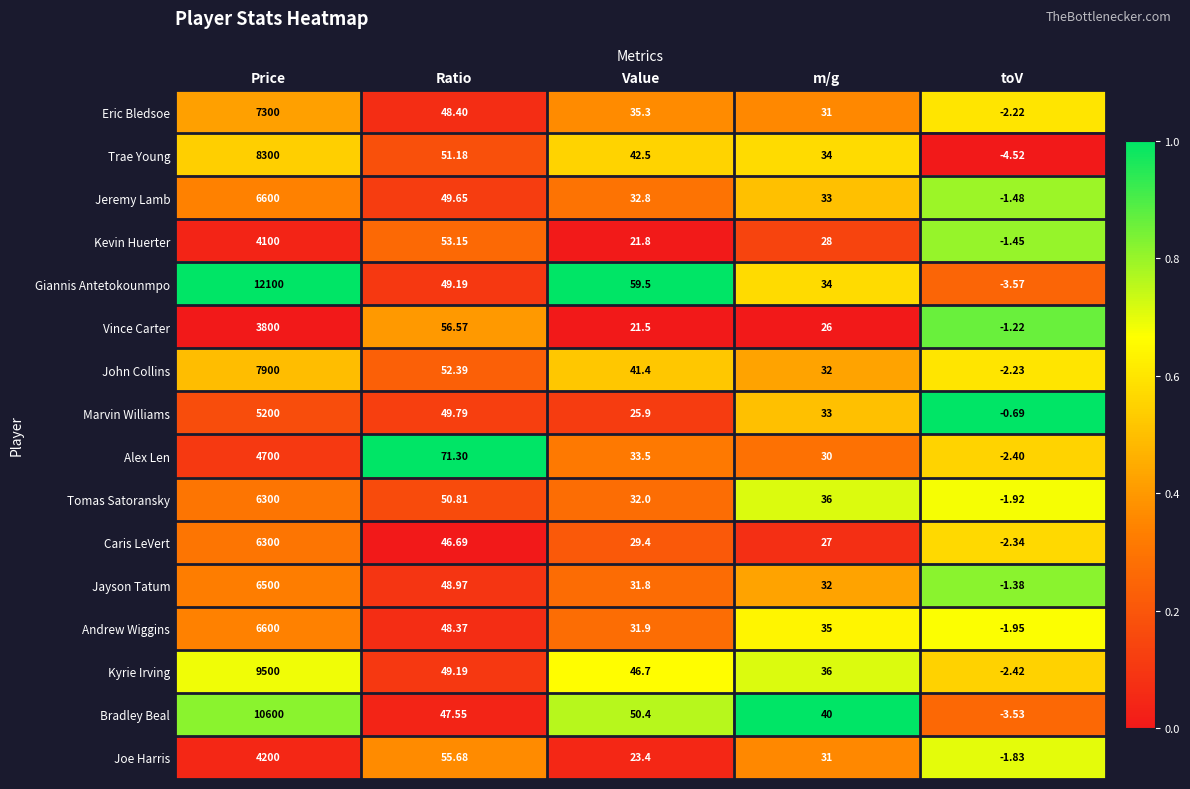

Rank the categories by Eric Bledsoe value from lowest to highest.

toV, m/g, Value, Ratio, Price